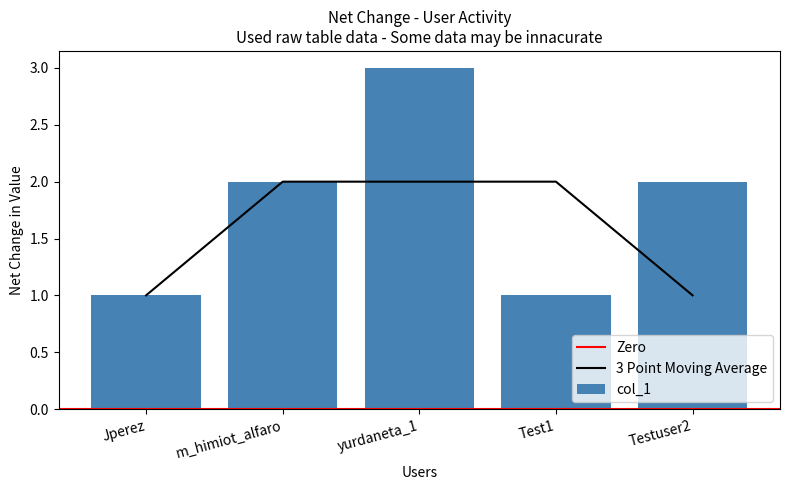

What is the value of the 1st bar from the left?

1